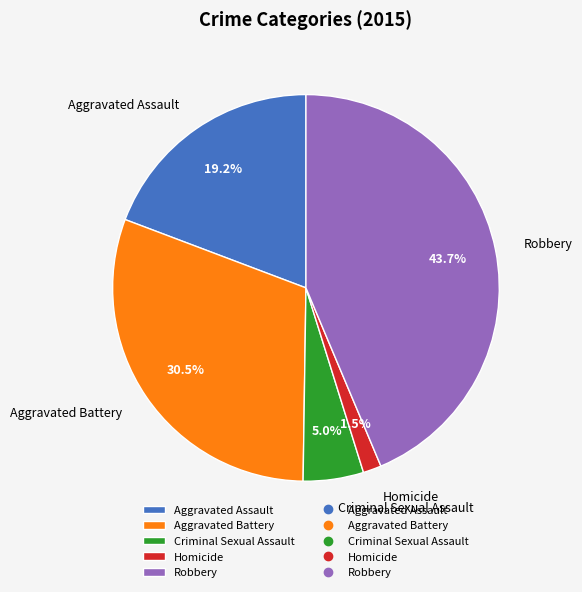

Rank the categories by value from highest to lowest.

Robbery, Aggravated Battery, Aggravated Assault, Criminal Sexual Assault, Homicide